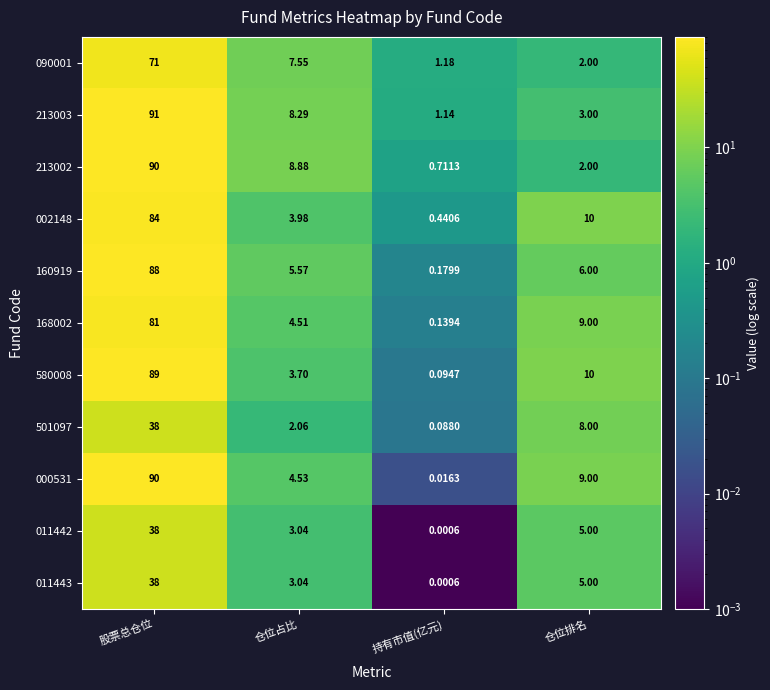

At how many categories does at least one series exceed 19?

1